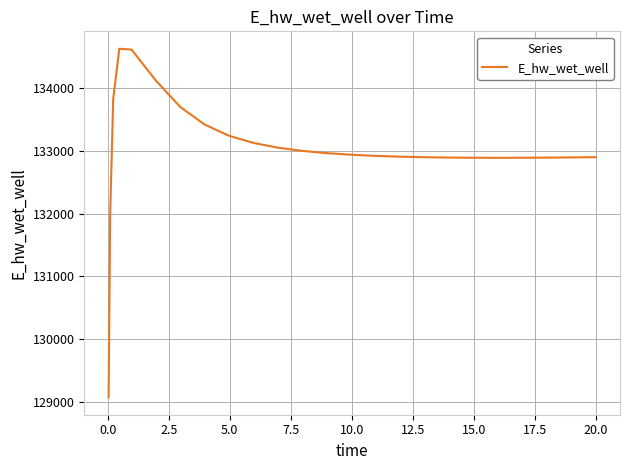

What is the smallest value displayed?

129070.1